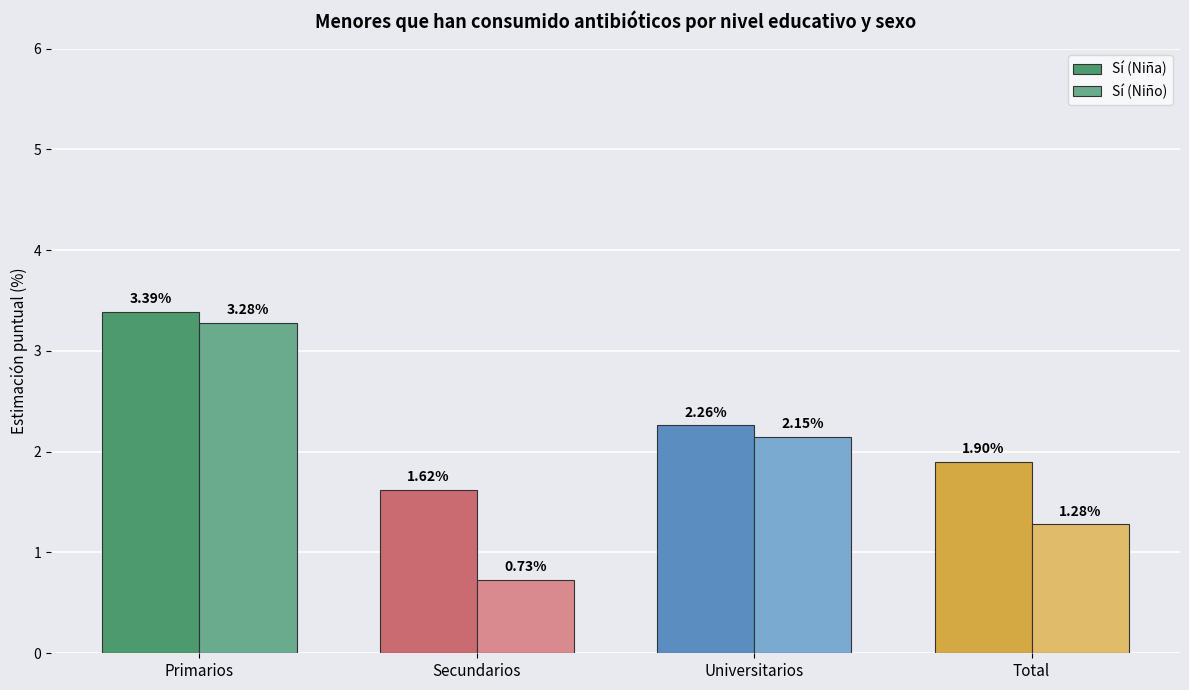

What is the label of the 1st bar from the left?

Primarios